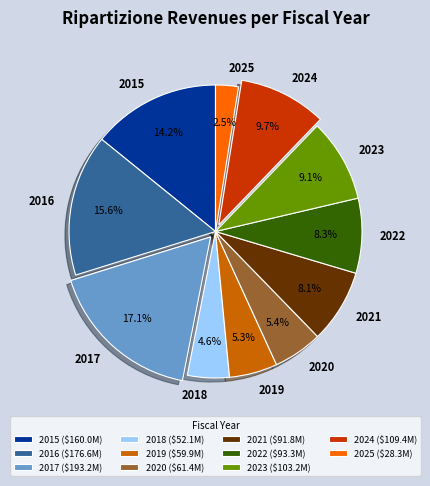

Does 2019 represent more than half of the total?

No